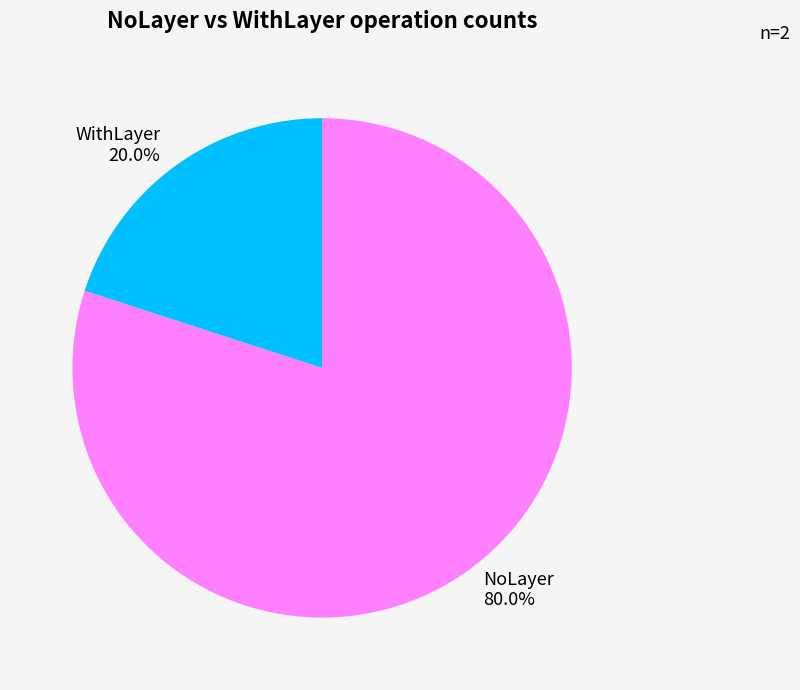

To the nearest percent, what is the average slice percentage?

50%